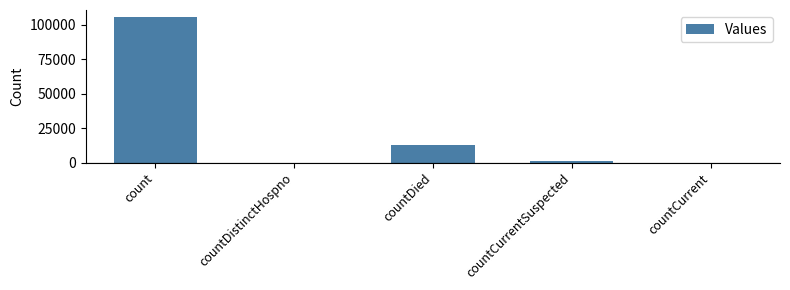

True or false: the data shows 62798 at count.

False